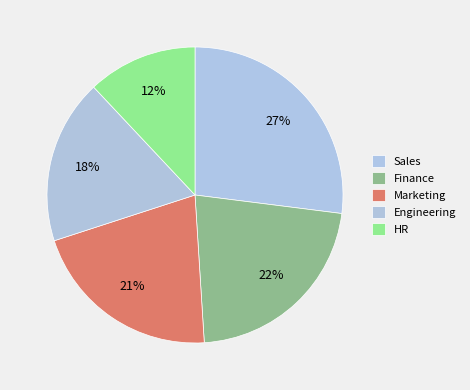

How many slices are in this pie chart?

5